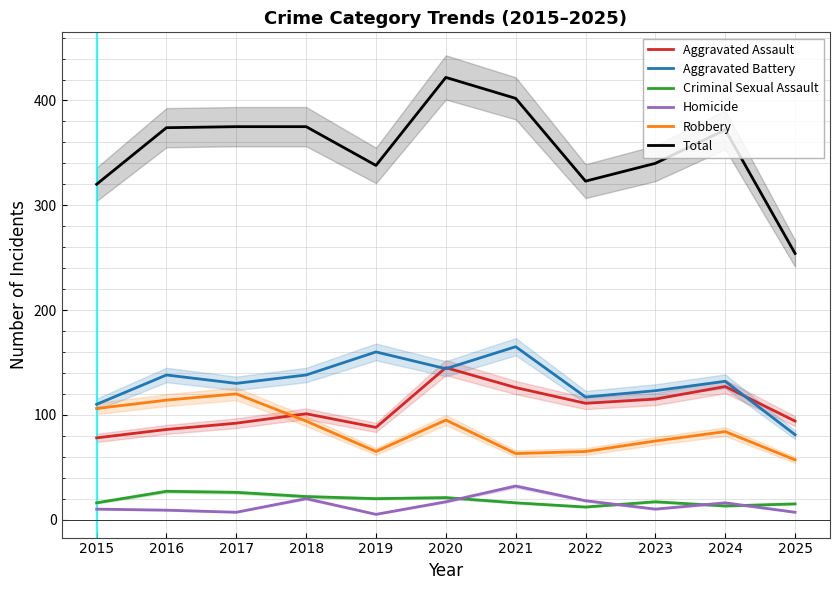

Where is the first local minimum for Aggravated Battery?

2017